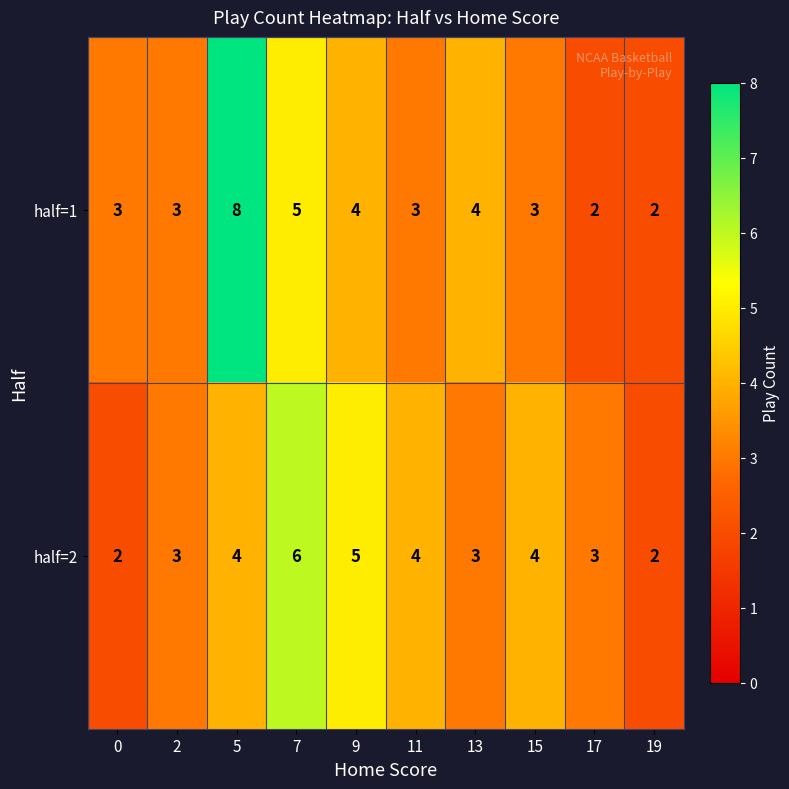

What is the minimum value shown in the chart?

2